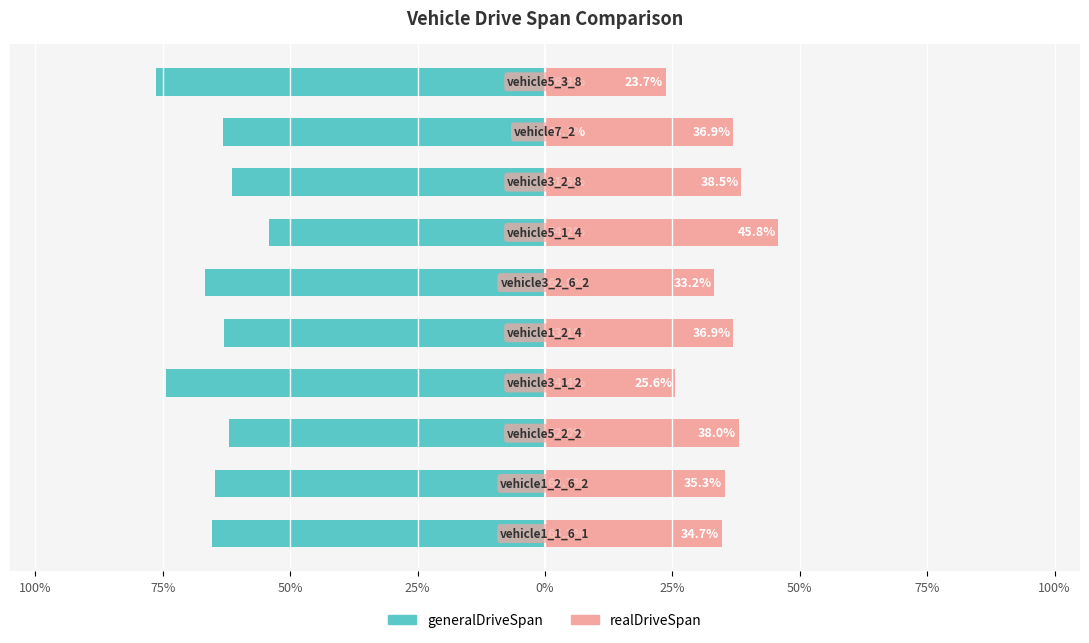

What is the approximate value of generalDriveSpan at 100%?

-65.3